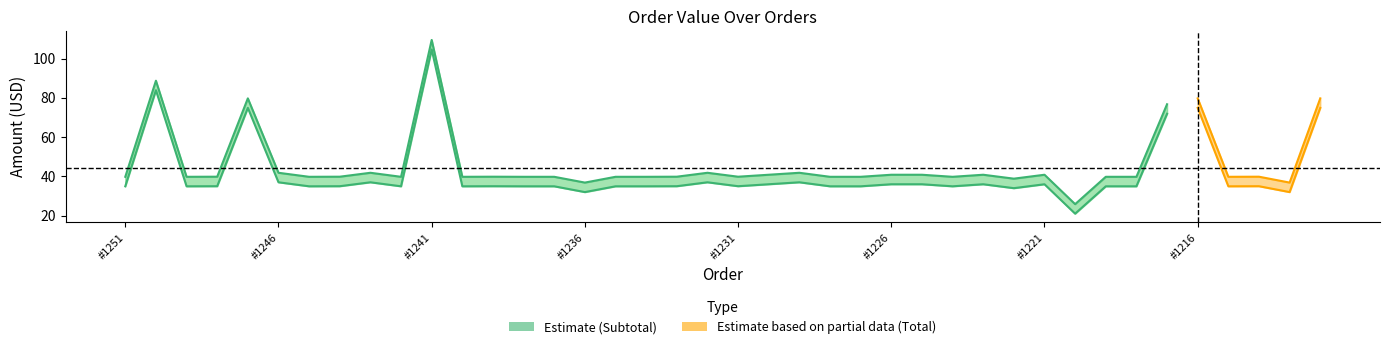

Where is the first local maximum for Subtotal?

#1250